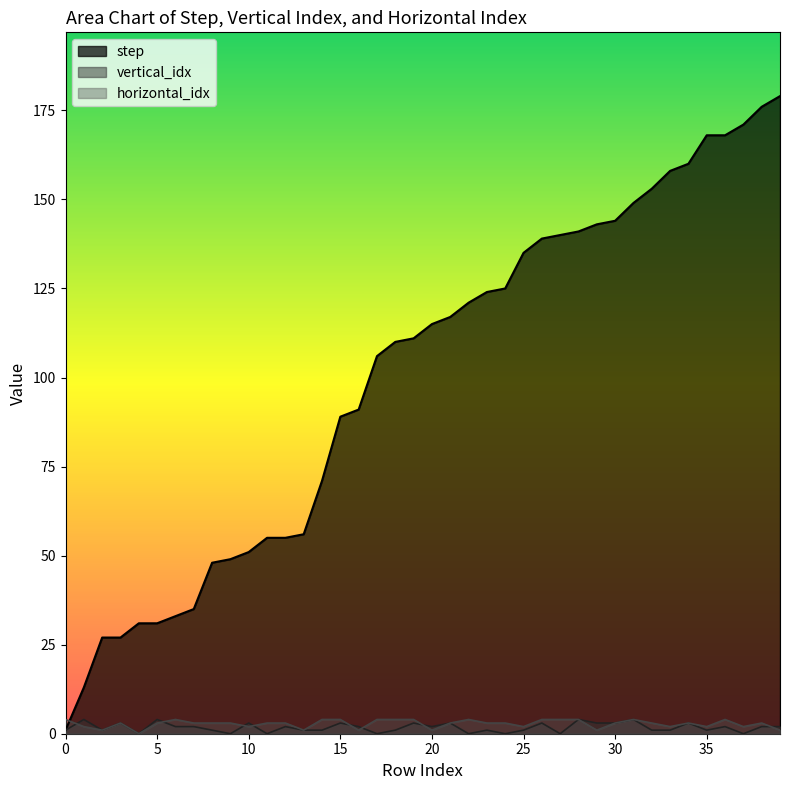

How many series are shown in this chart?

3